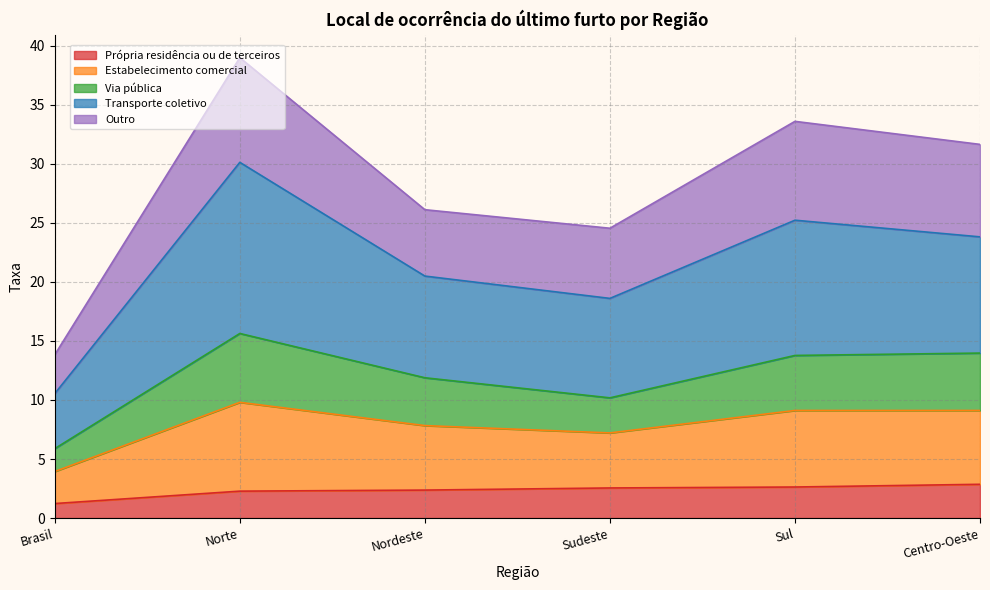

At which category is the sum across all series the highest?

Norte